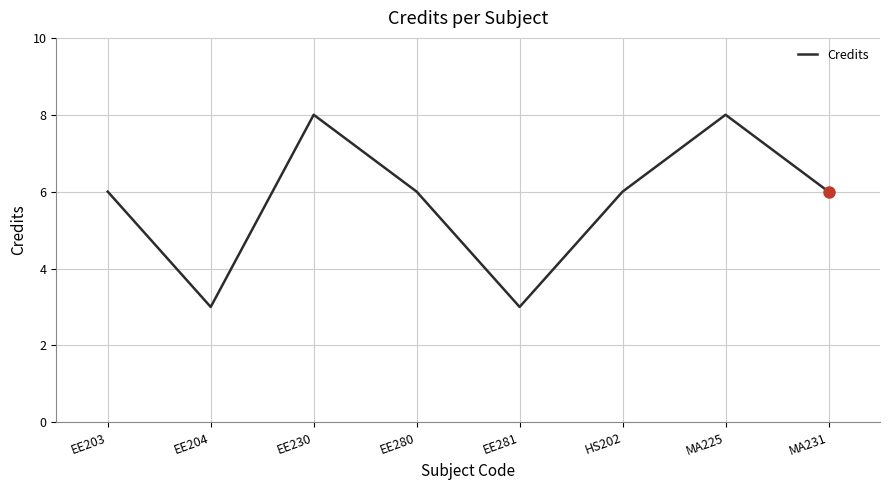

What is the difference between the values at MA231 and EE230?

2